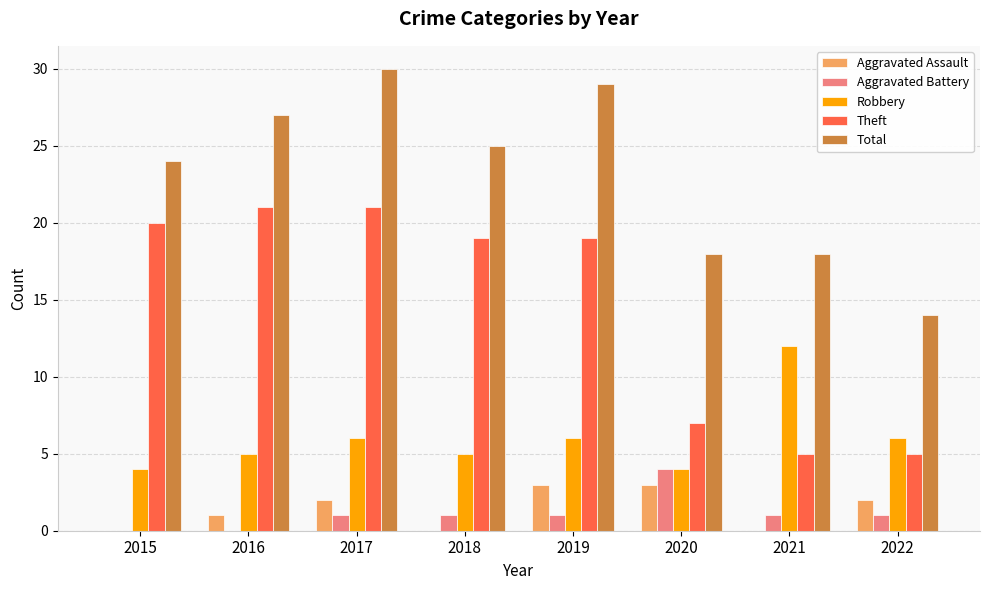

At which label does Theft first exceed 19?

2015